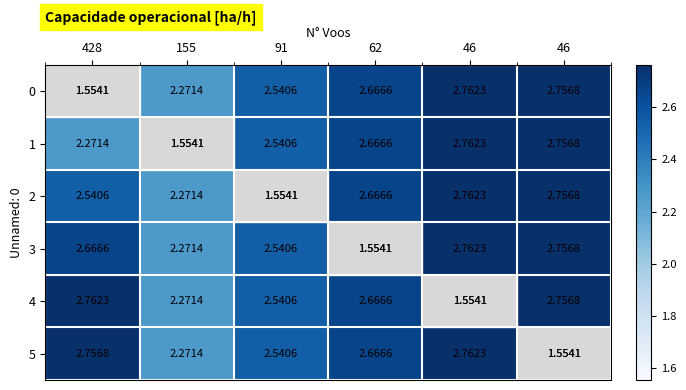

How many data points in 3 are less than 2?

1